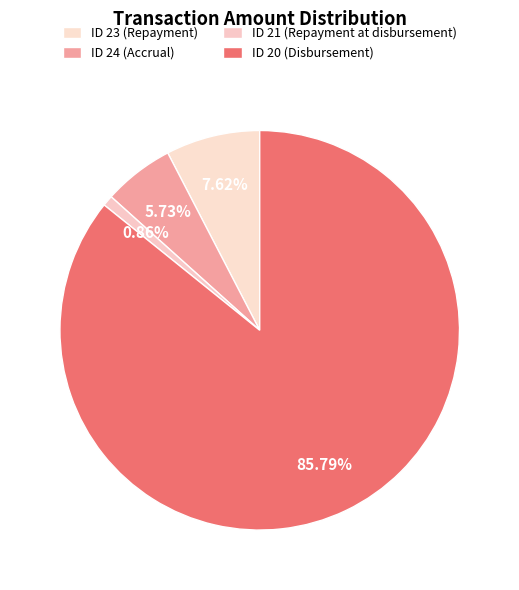

The ID 20 (Disbursement) slice represents 86% of the pie. True or false?

True